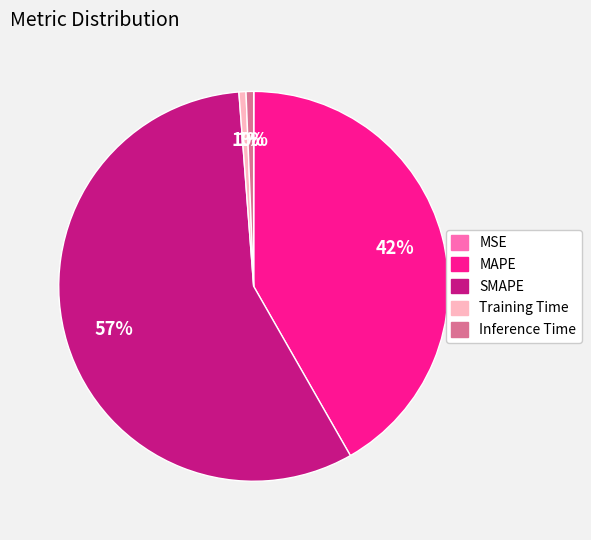

To the nearest percent, what is the difference between the MAPE and SMAPE slice percentages?

15%